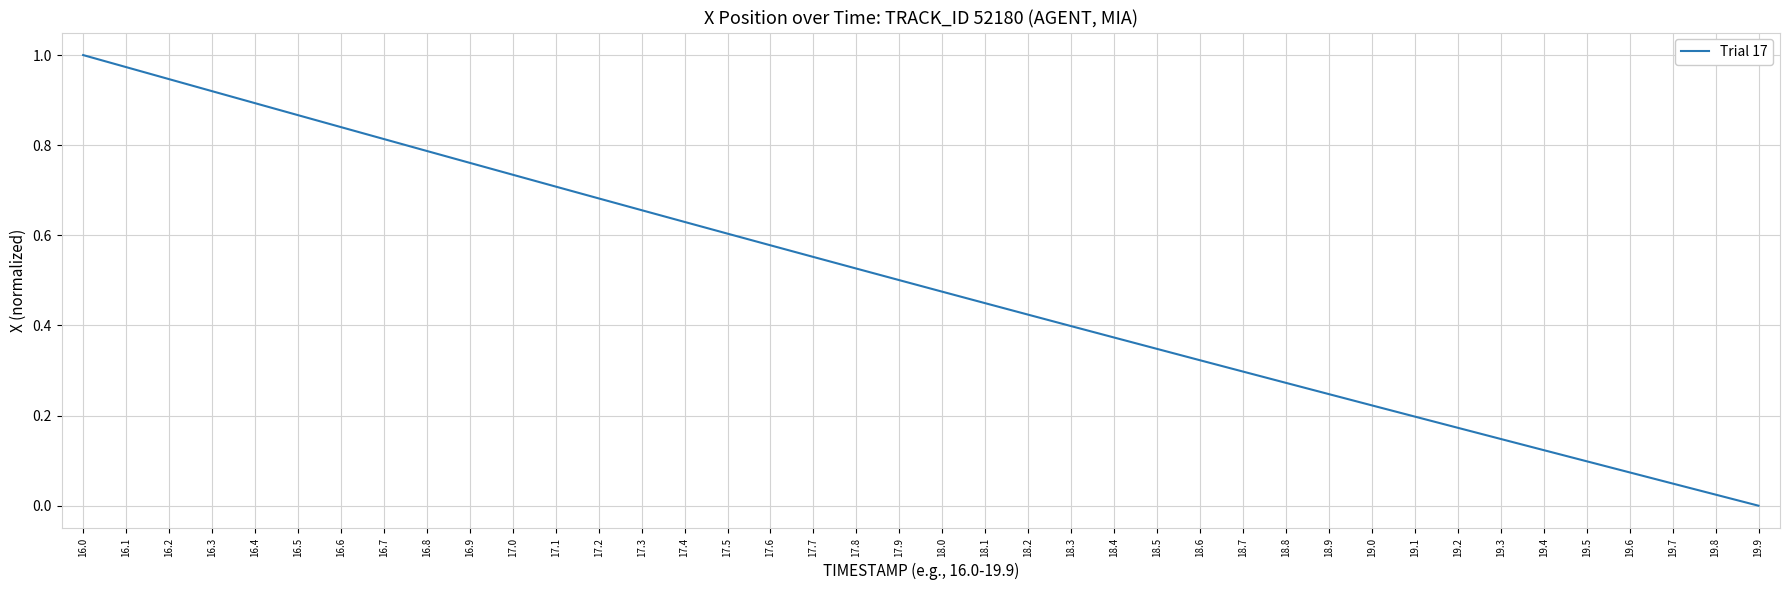

Rank the categories by value from lowest to highest.

19.9, 19.8, 19.7, 19.6, 19.5, 19.4, 19.3, 19.2, 19.1, 19.0, 18.9, 18.8, 18.7, 18.6, 18.5, 18.4, 18.3, 18.2, 18.1, 18.0, 17.9, 17.8, 17.7, 17.6, 17.5, 17.4, 17.3, 17.2, 17.1, 17.0, 16.9, 16.8, 16.7, 16.6, 16.5, 16.4, 16.3, 16.2, 16.1, 16.0